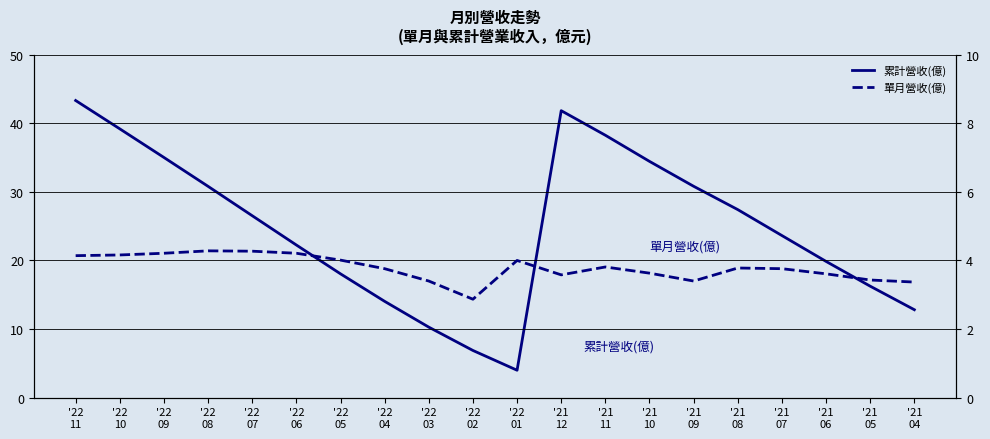

Which category has the highest value in the 單月營收(億) series?

'22
08